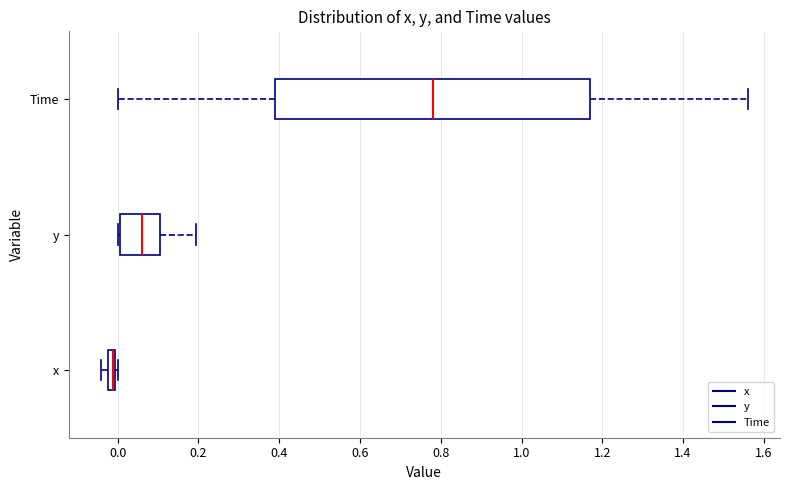

Comparing the boxes themselves (not the whiskers), which one is the widest?

Time